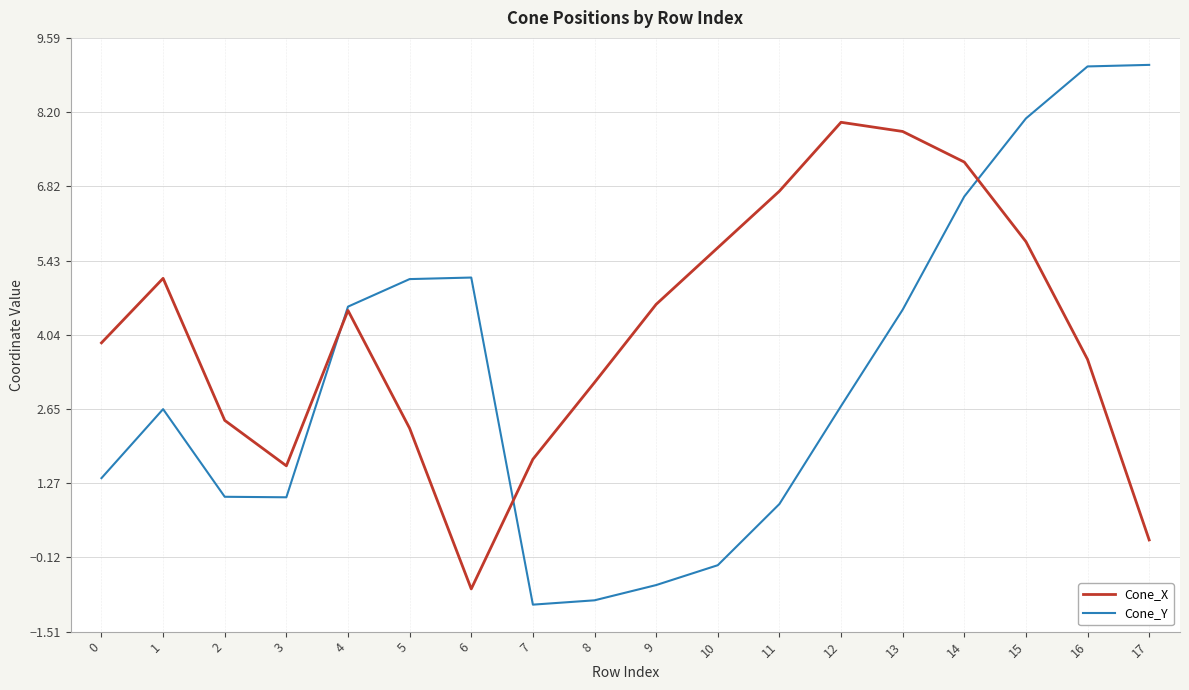

How many values in Cone_X are above zero?

17